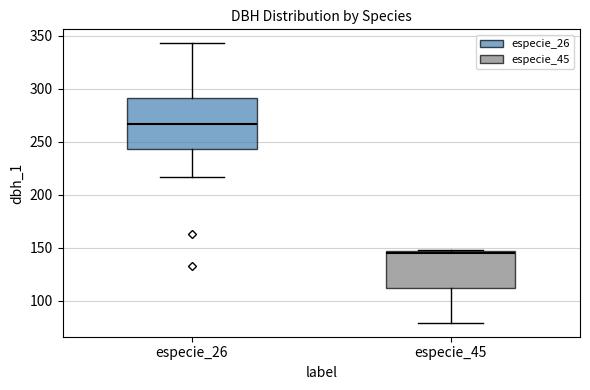

Where is the lower edge of the box for especie_45 on the y-axis? The values are not printed on the chart, so give them approximately, as read against the axis.

110